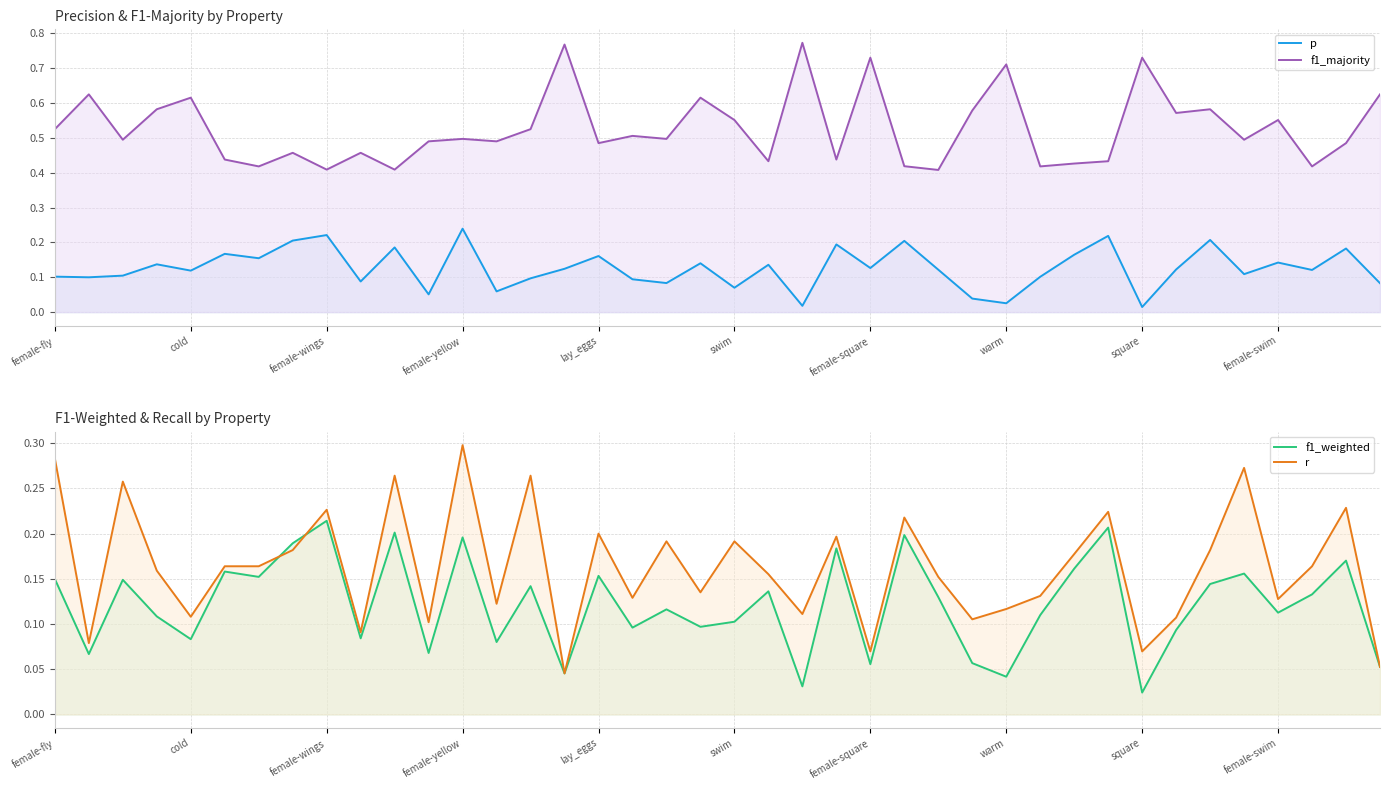

What is the difference between the f1_weighted values at 25 and 24?

0.1